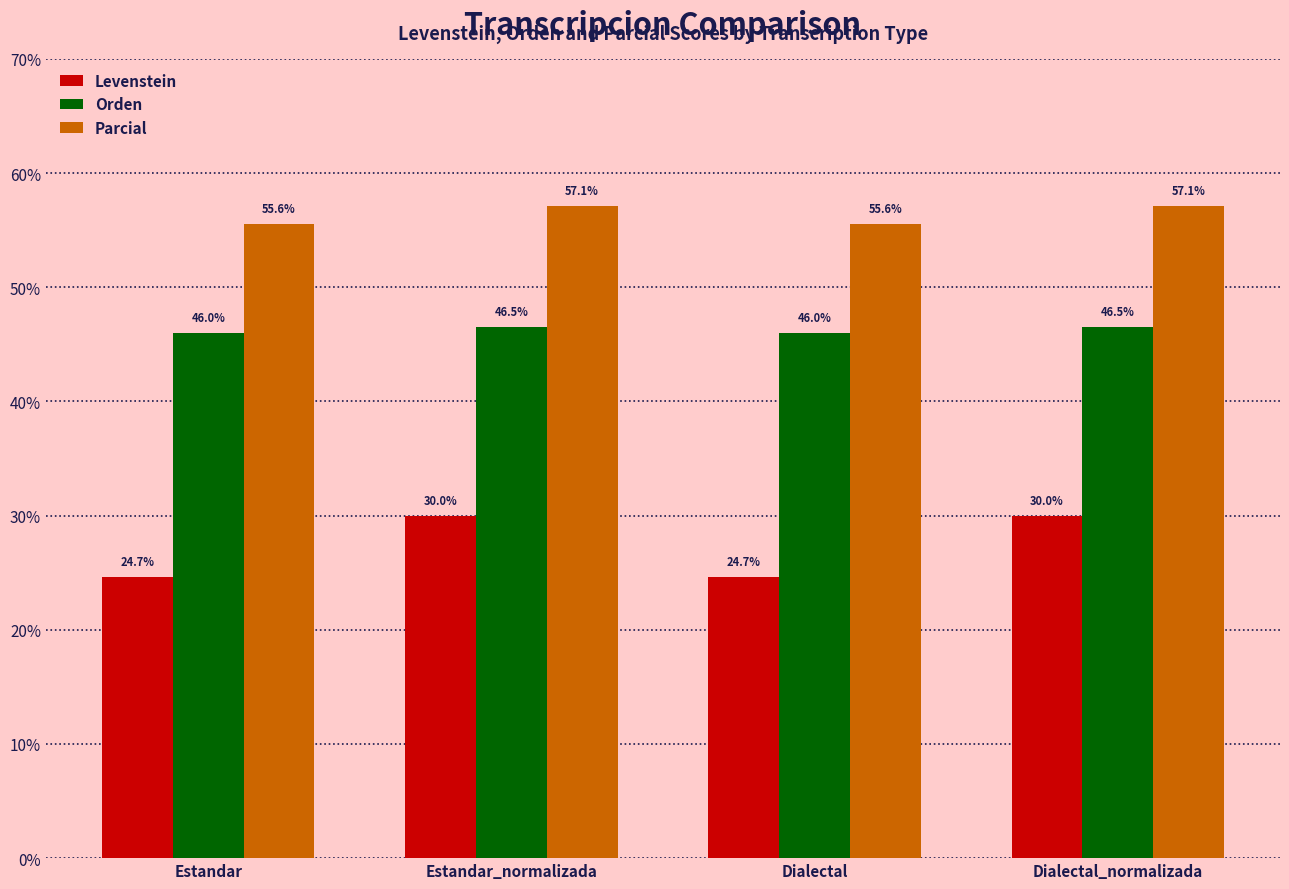

What are all the series names shown in the legend?

Levenstein, Orden, Parcial